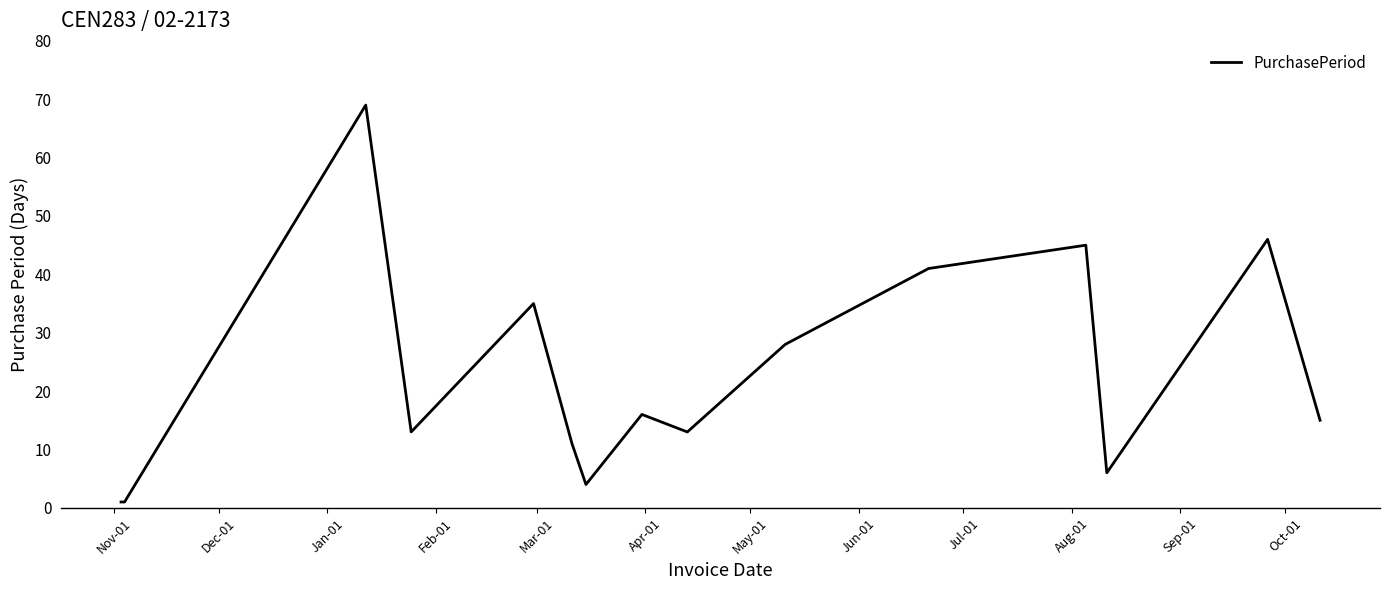

What is the difference between the maximum and minimum values?

68